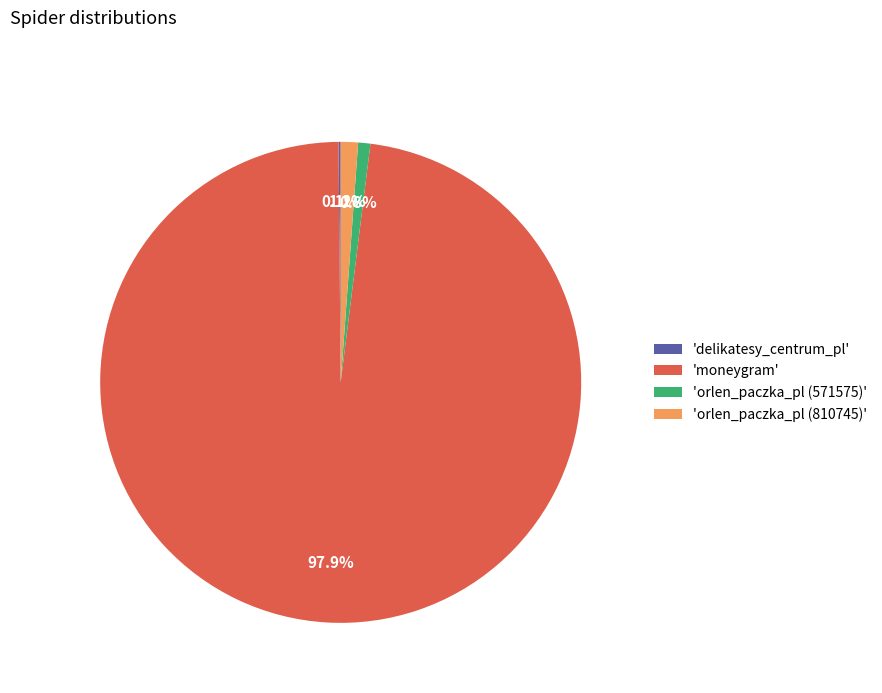

Between 'moneygram' and 'orlen_paczka_pl (571575)', which is larger?

'moneygram'